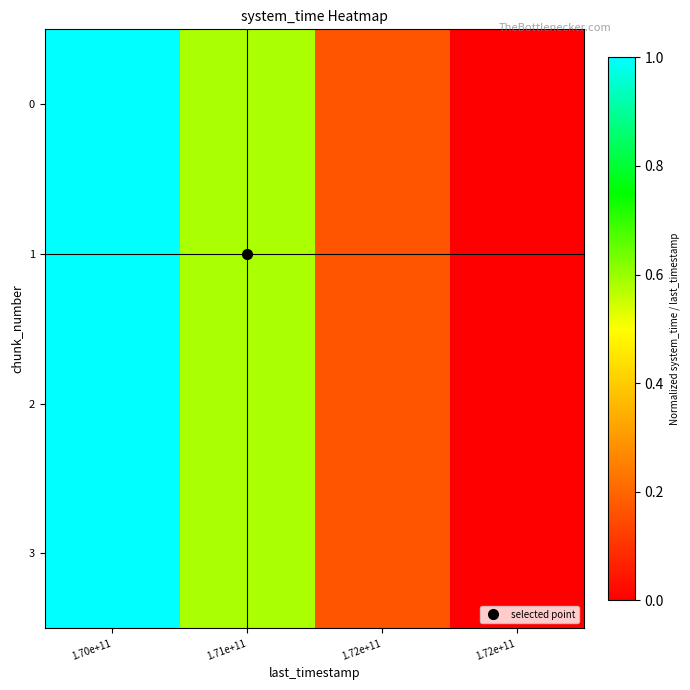

Reading left to right, extract all data points from this chart.

0: 1.70e+11=1.0	1.71e+11=0.6	1.72e+11=0.2	1.72e+11=0.0
1: 1.70e+11=1.0	1.71e+11=0.6	1.72e+11=0.2	1.72e+11=0.0
2: 1.70e+11=1.0	1.71e+11=0.6	1.72e+11=0.2	1.72e+11=0.0
3: 1.70e+11=1.0	1.71e+11=0.6	1.72e+11=0.2	1.72e+11=0.0